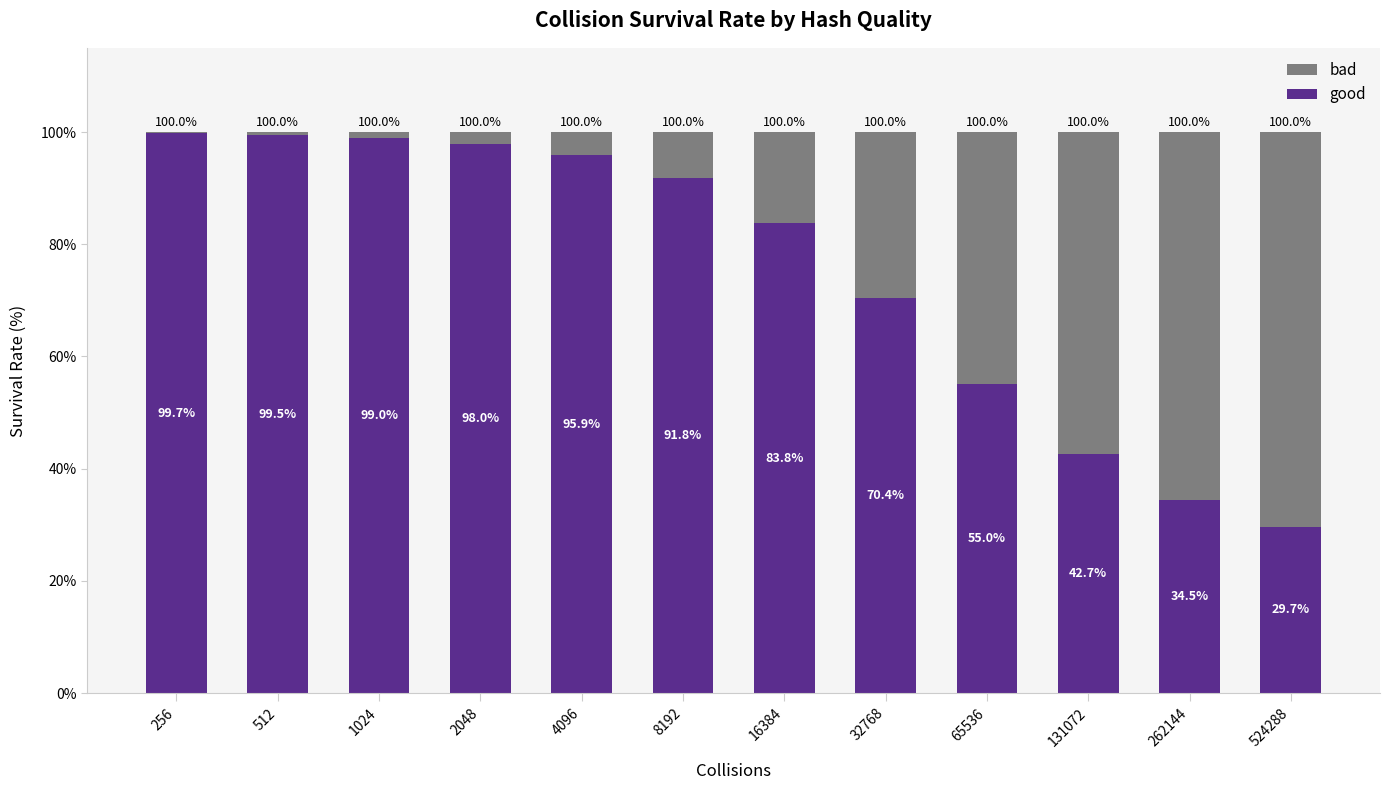

What is the total value across all series at 524288?

100.0